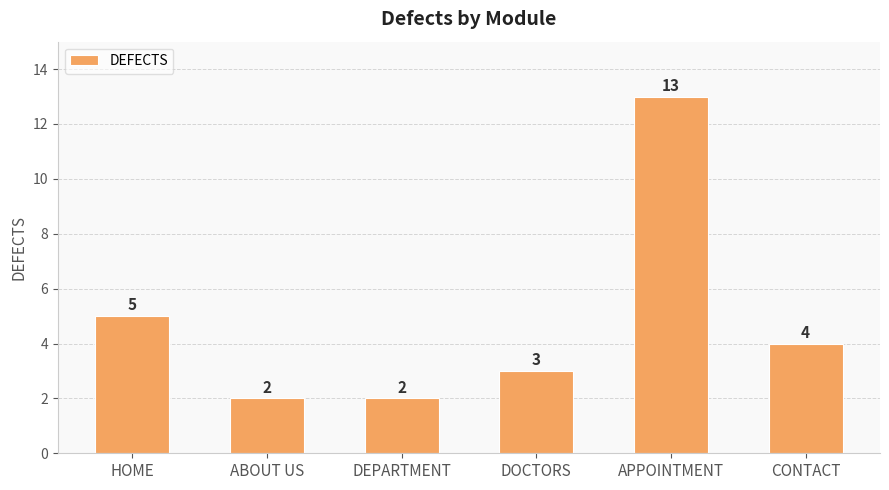

The value at CONTACT is 4. True or false?

True